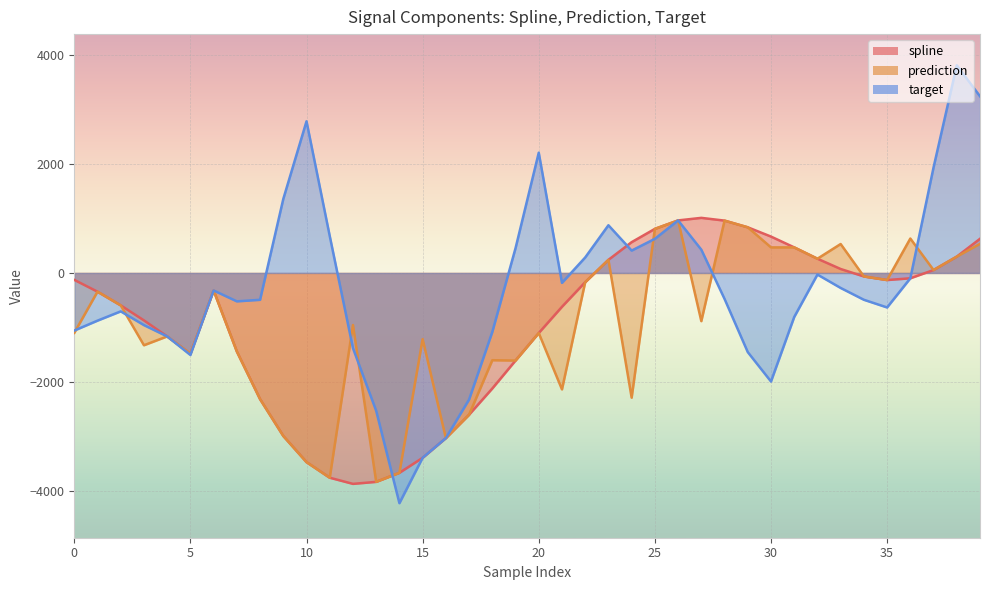

What is the value of the target point at the 33rd from the left?

-29.3